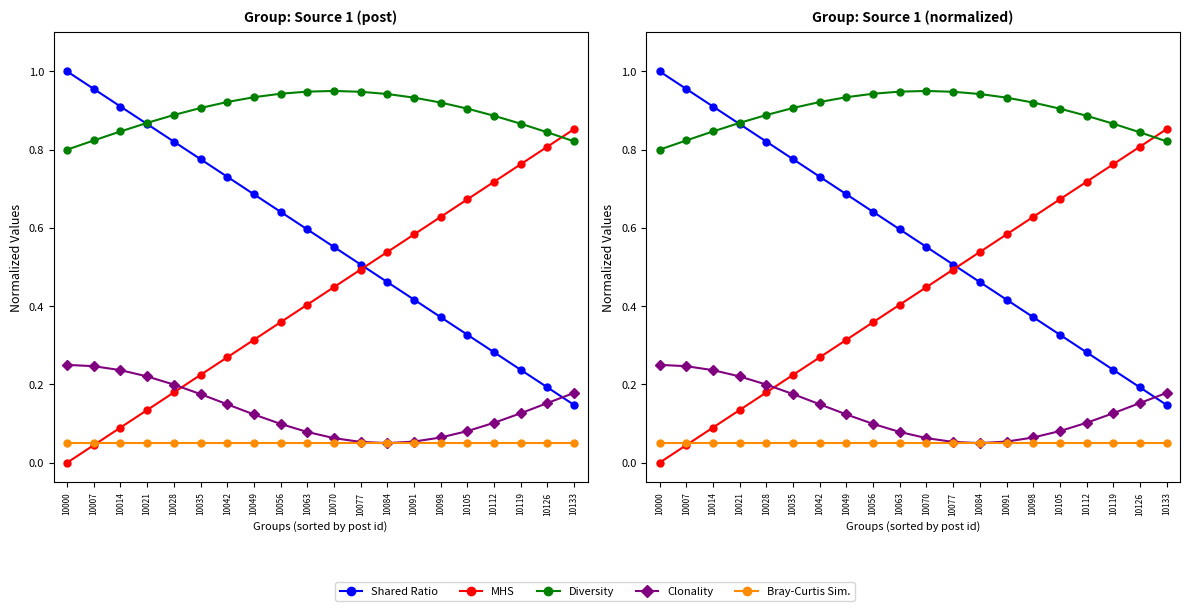

The value of Shared Ratio at 10021 is 0.9. True or false?

True